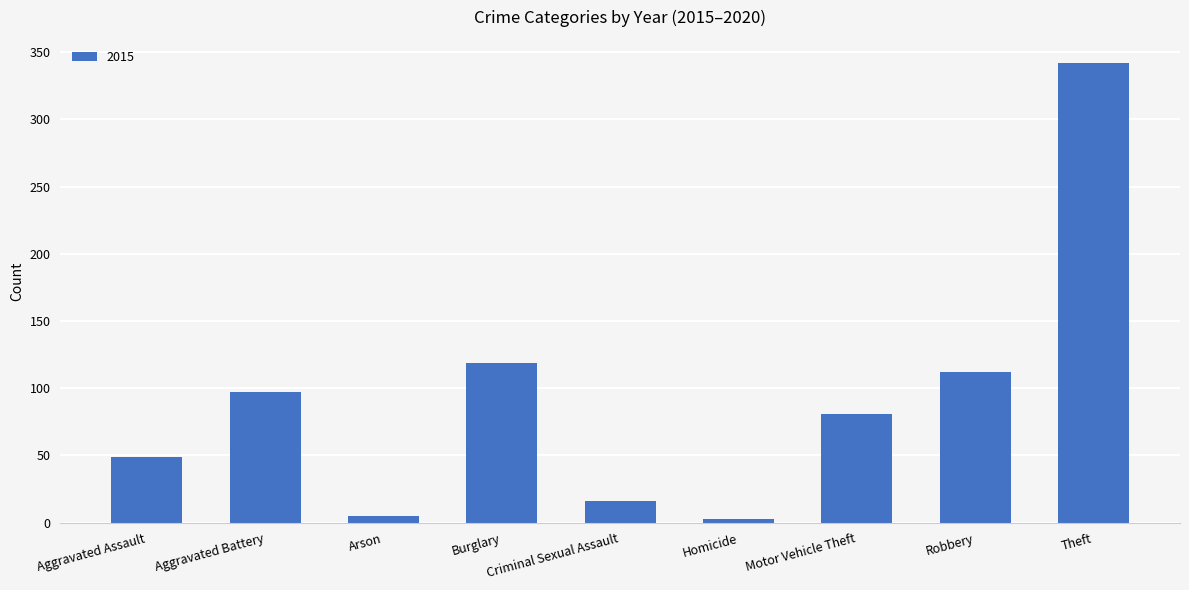

Is it true that the value at Robbery is 175?

False